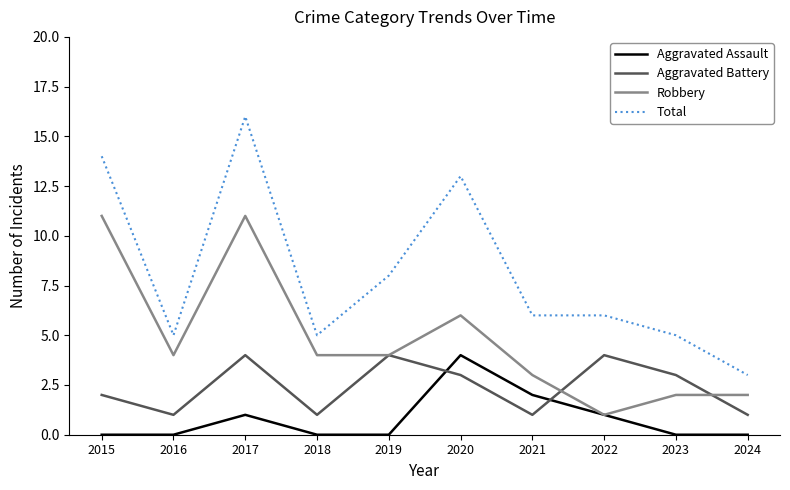

What is the sum of all Robbery values?

48